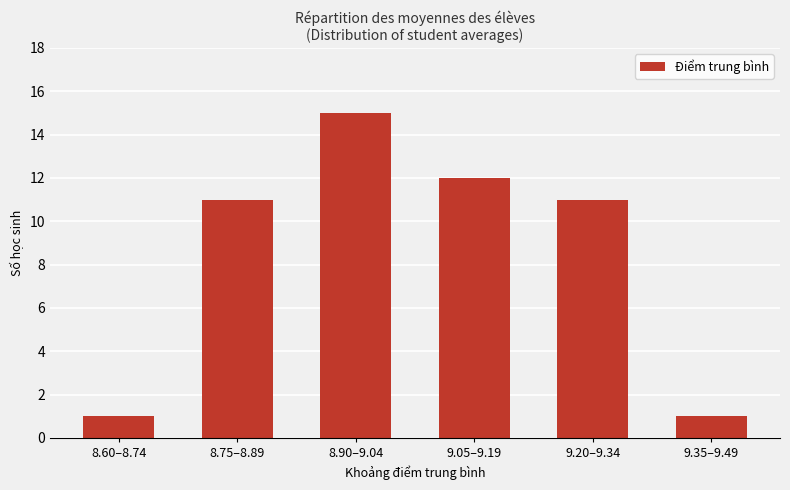

True or false: the data shows 1 at 9.35–9.49.

True